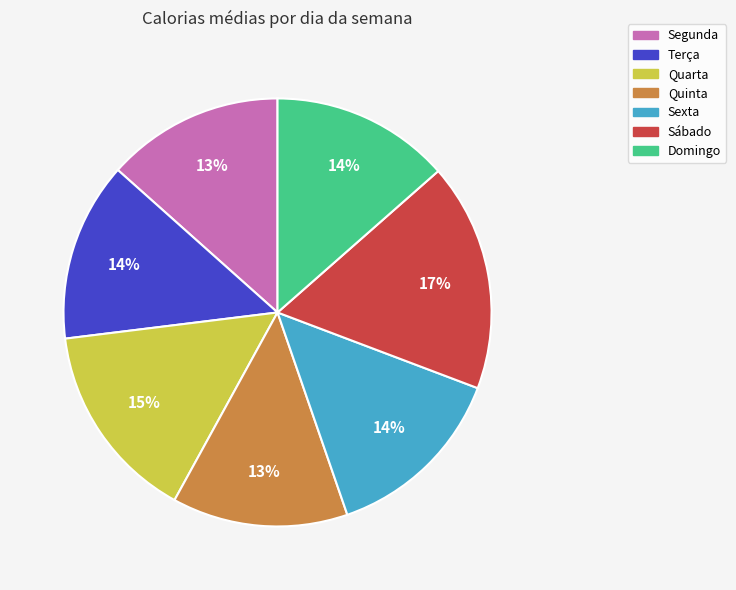

Is Domingo the majority of the pie?

No